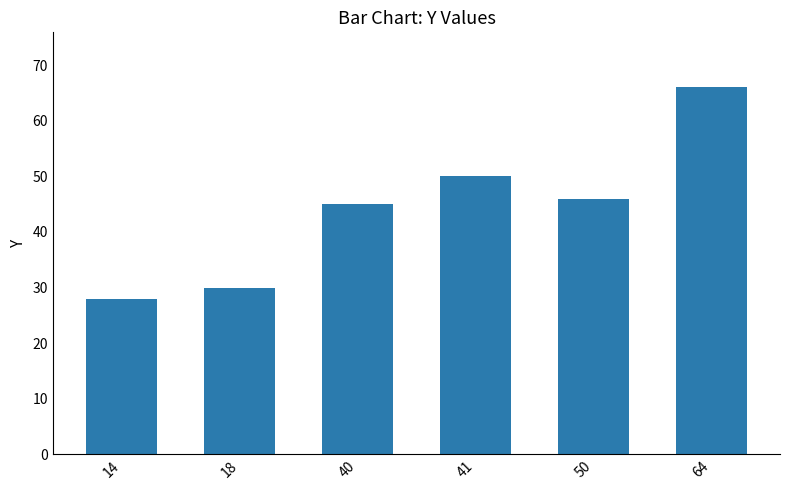

True or false: the data shows 45 at 40.

True